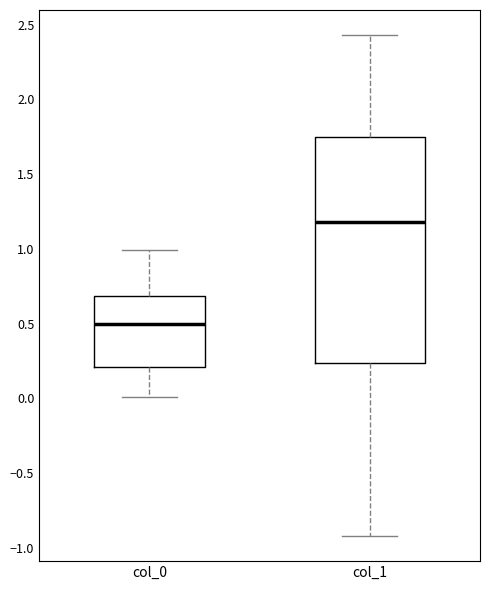

Which box is the tallest, from its lower edge to its upper edge?

col_1